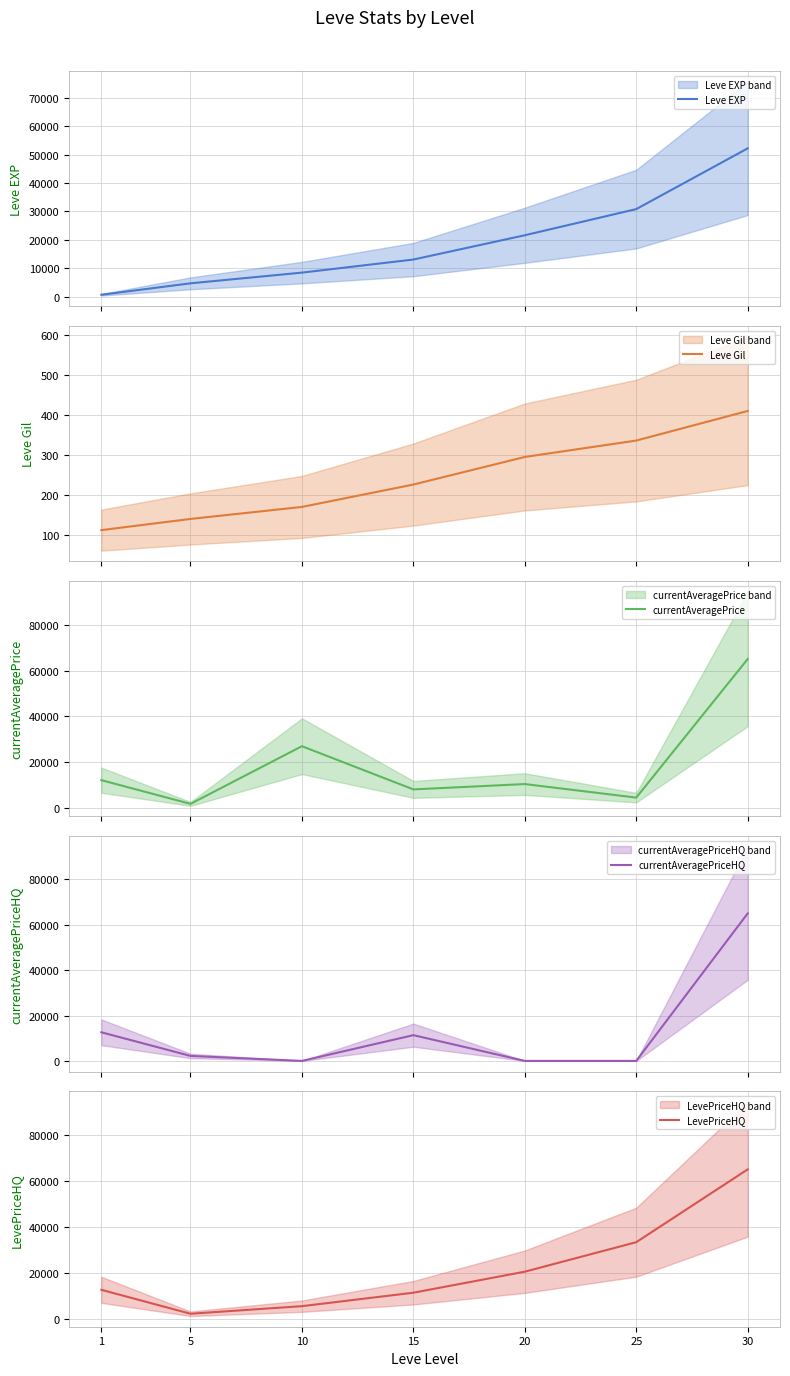

Count the number of categories in the chart.

7